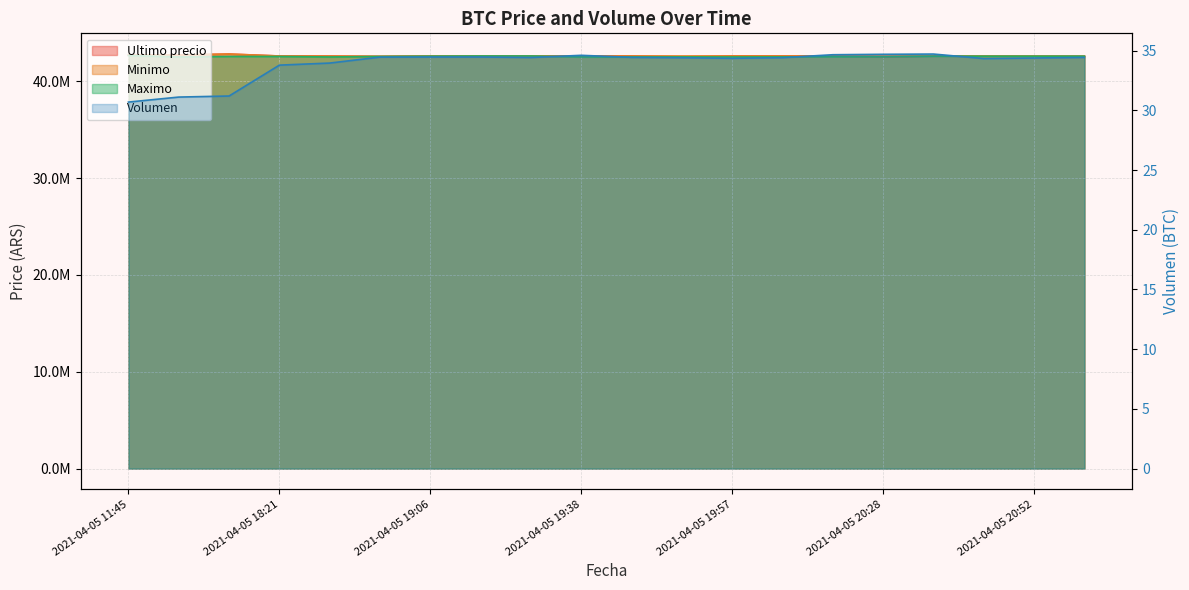

What position from the left is 2021-04-05 19:06?

7